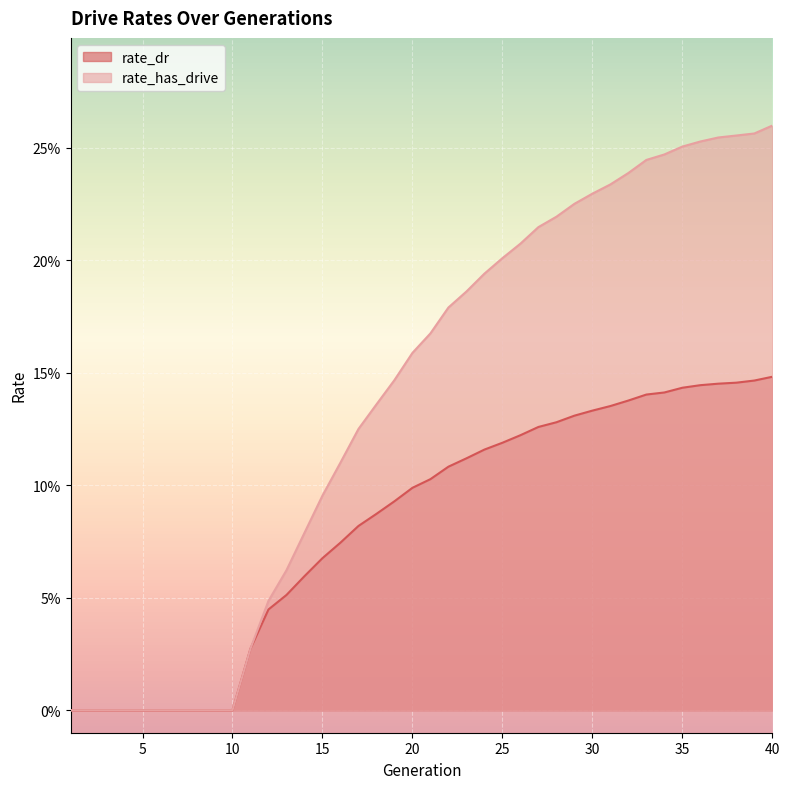

At which category does the chart reach its peak across all series?

40